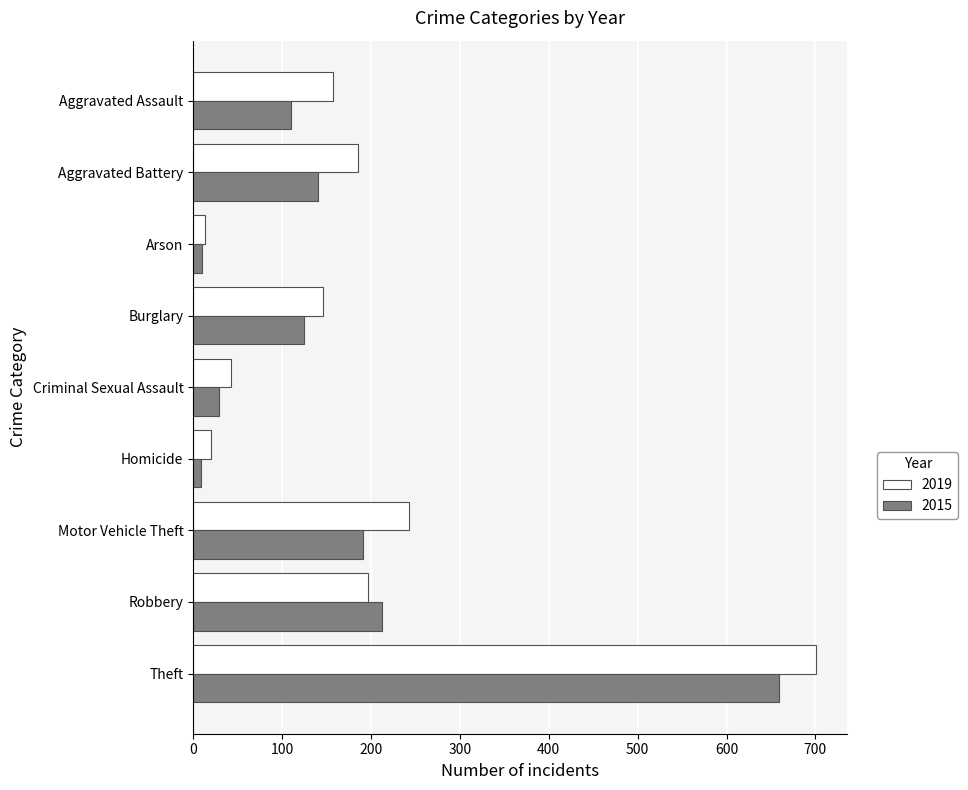

True or false: 2019 has a value of 247 at Burglary.

False